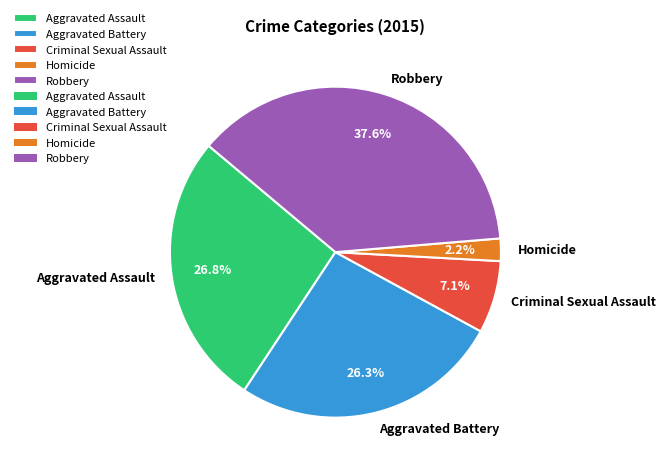

To the nearest percent, what percentage of the pie is Criminal Sexual Assault?

7%